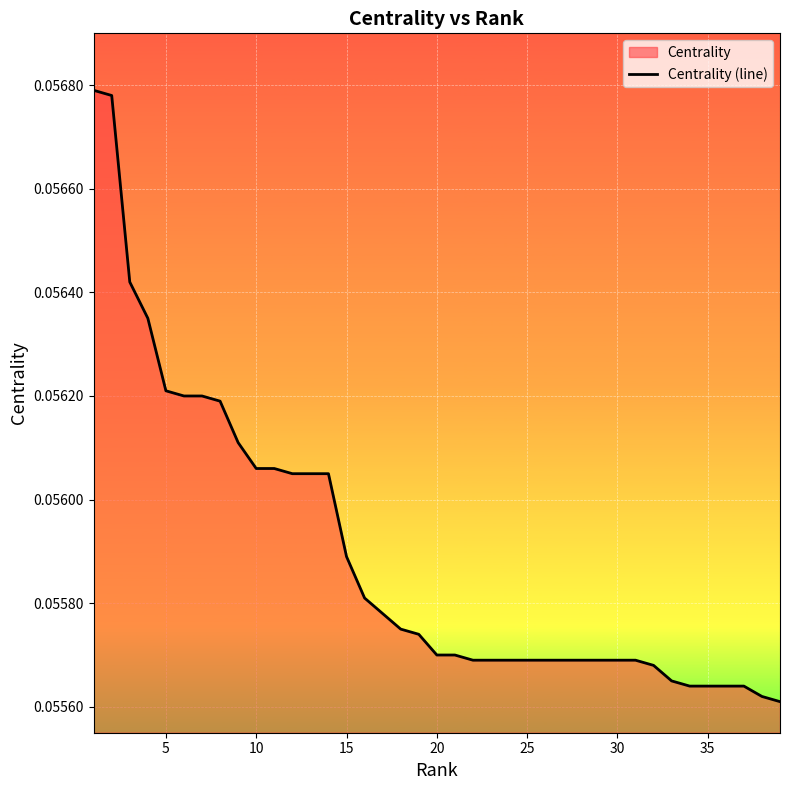

Is it true that the value at 30 is 0.1?

True